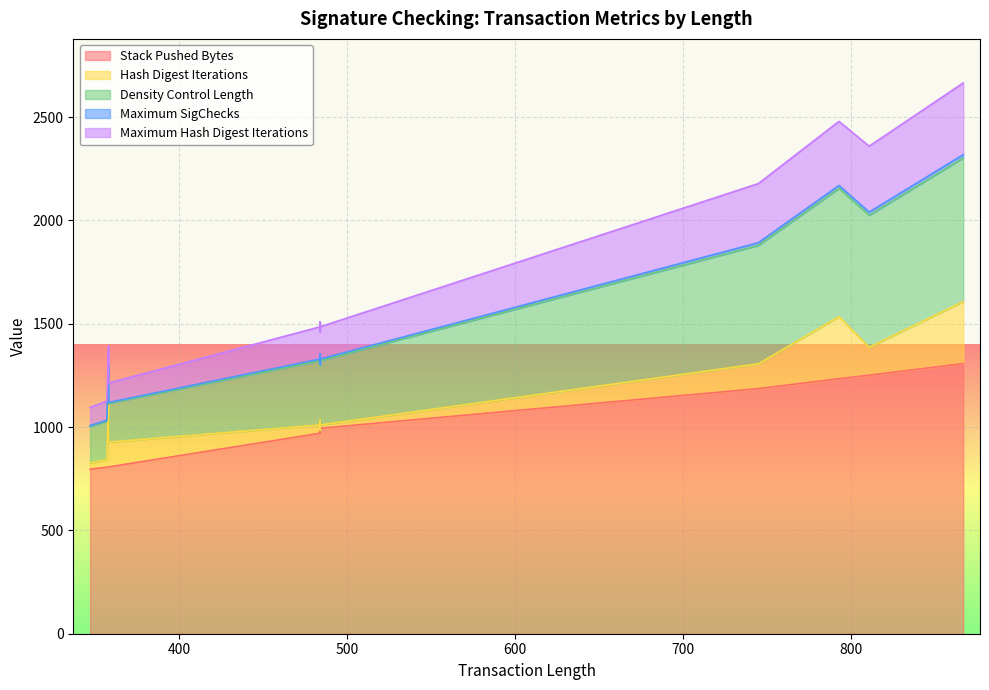

What is the difference between the Maximum SigChecks values at 347 and 793?

10